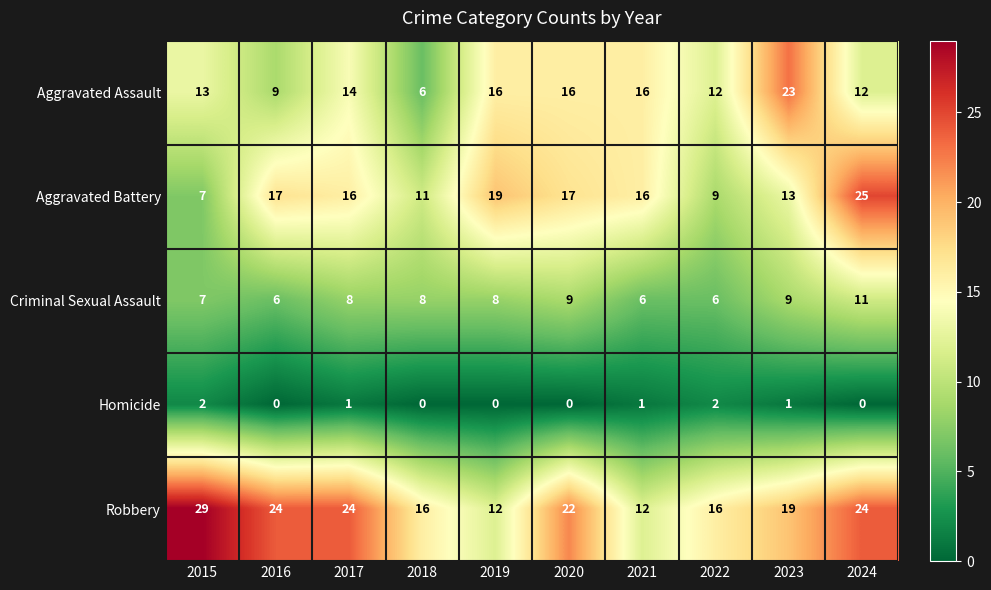

Which series has the largest range (max minus min)?

Aggravated Battery